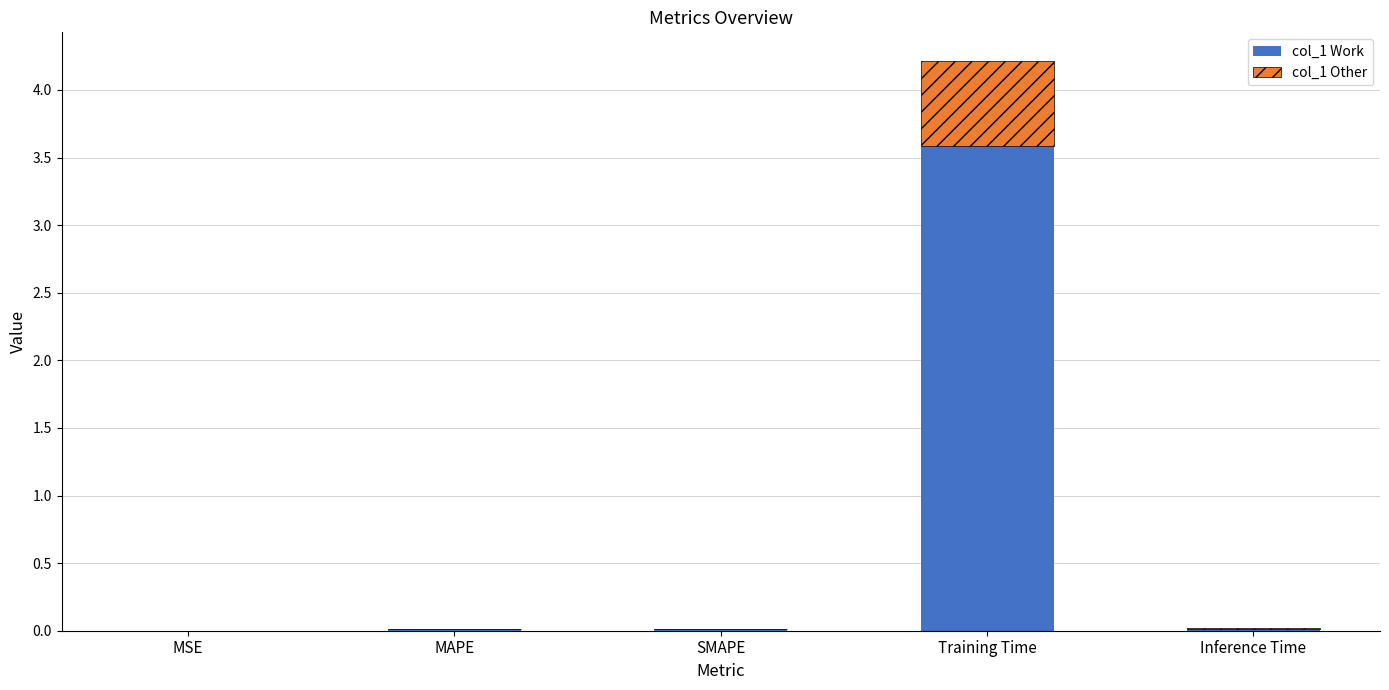

At which label does col_1 Work reach its peak?

Training Time